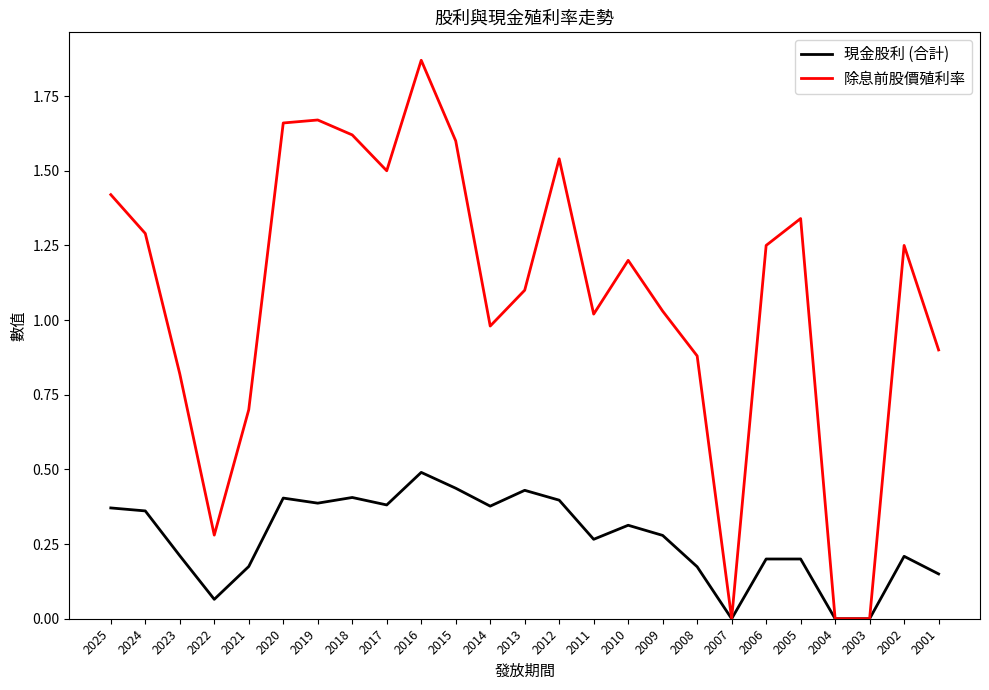

Which series changed the most between 2018 and 2008?

除息前股價殖利率